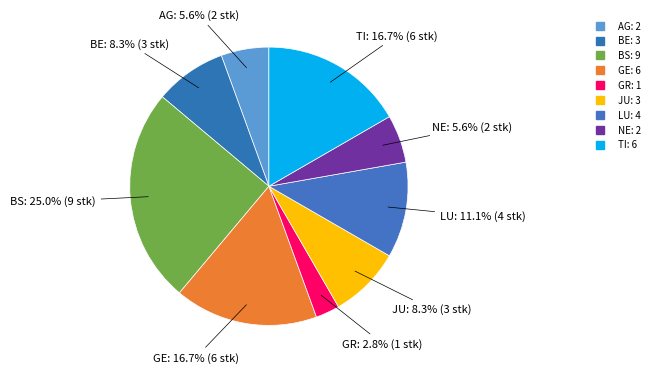

Does any single category account for the majority?

No